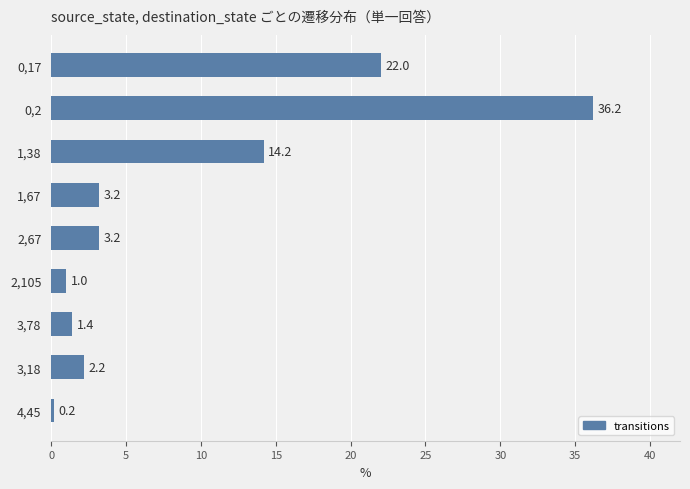

What is the change in value from 3,78 to 3,18?

+0.8